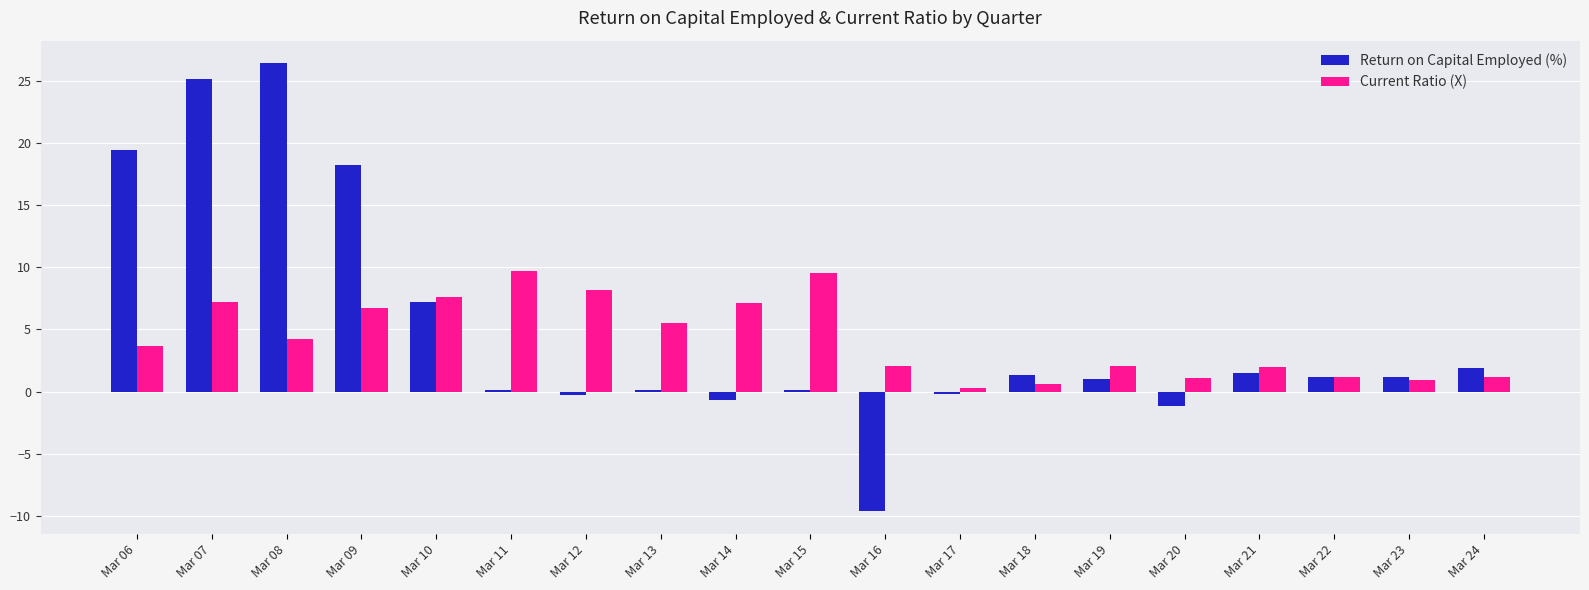

What is the minimum value for Return on Capital Employed (%)?

-9.6